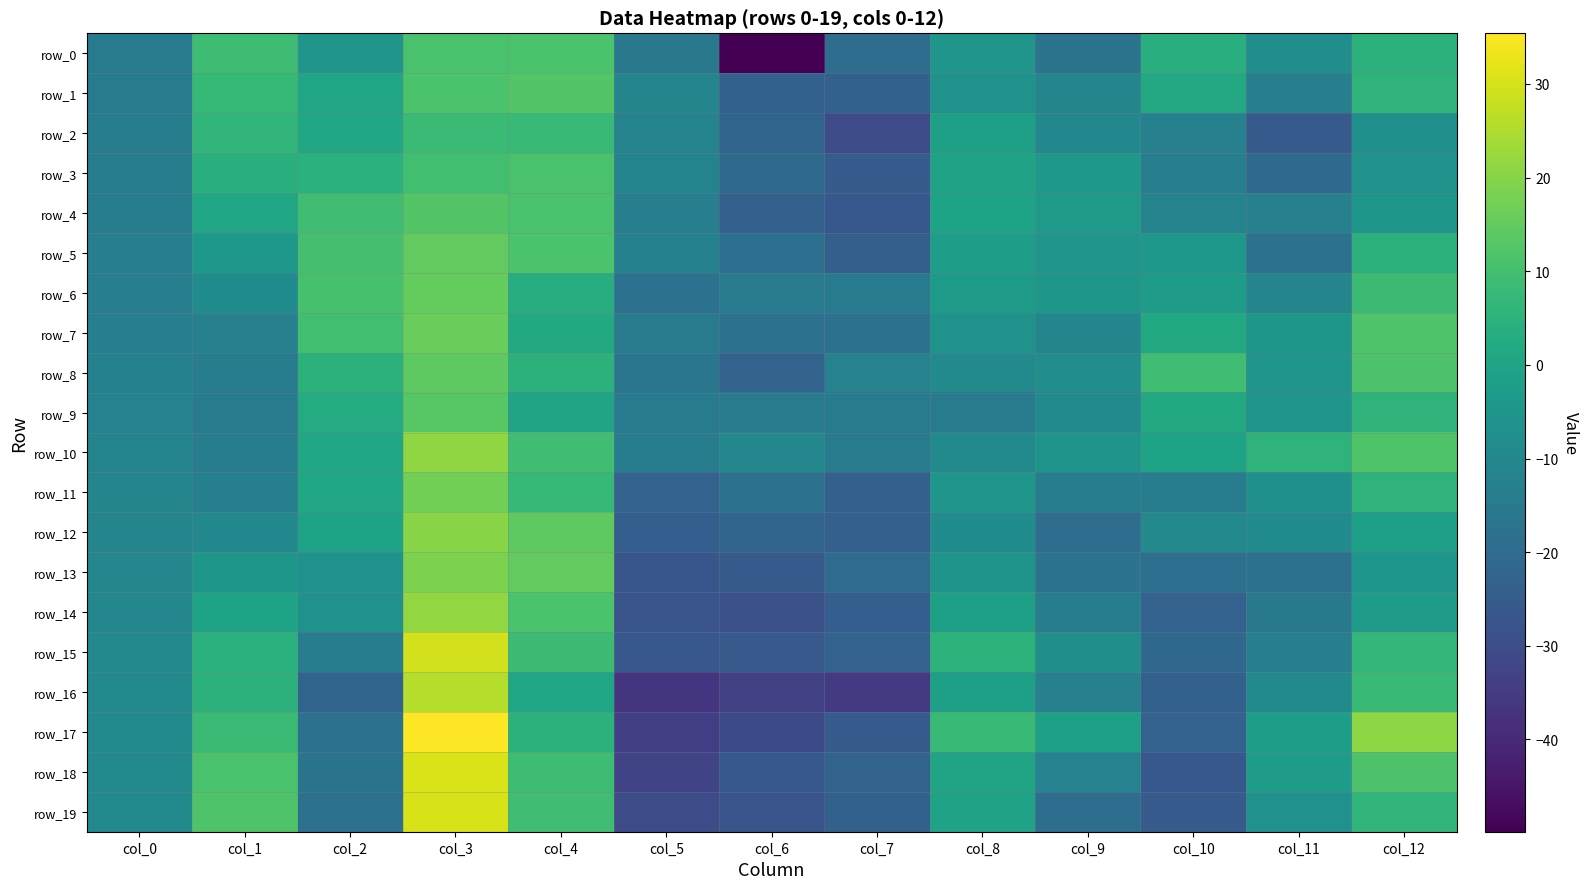

True or false: row_2 has a value of -19.6 at col_5.

False